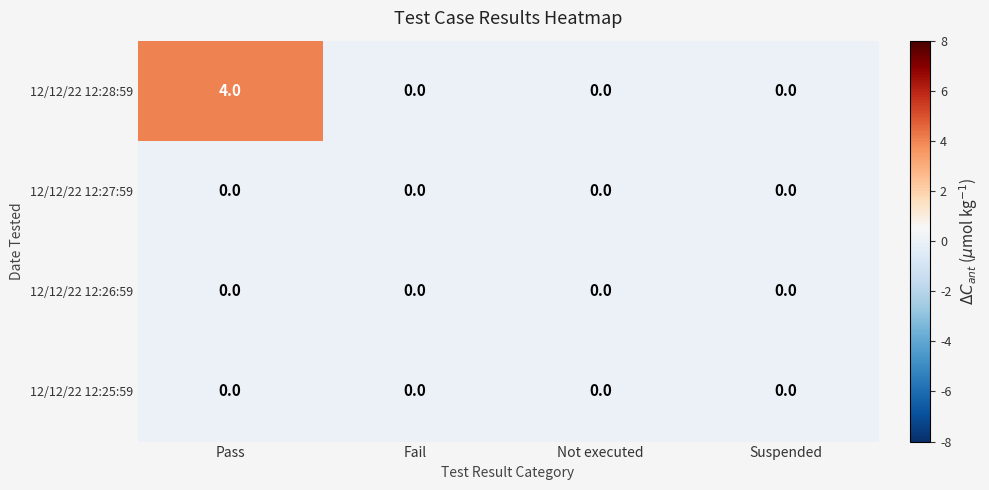

Which series has the largest range (max minus min)?

12/12/22 12:28:59